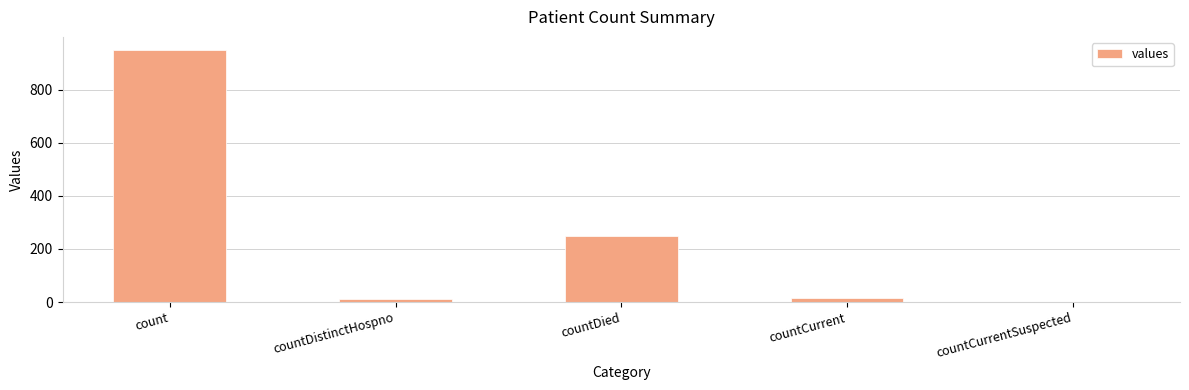

What is the average value?

246